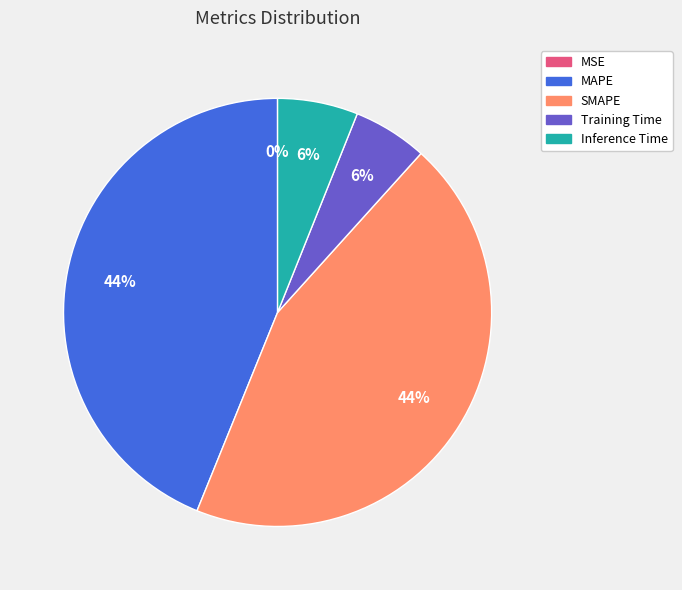

Is SMAPE the majority of the pie?

No